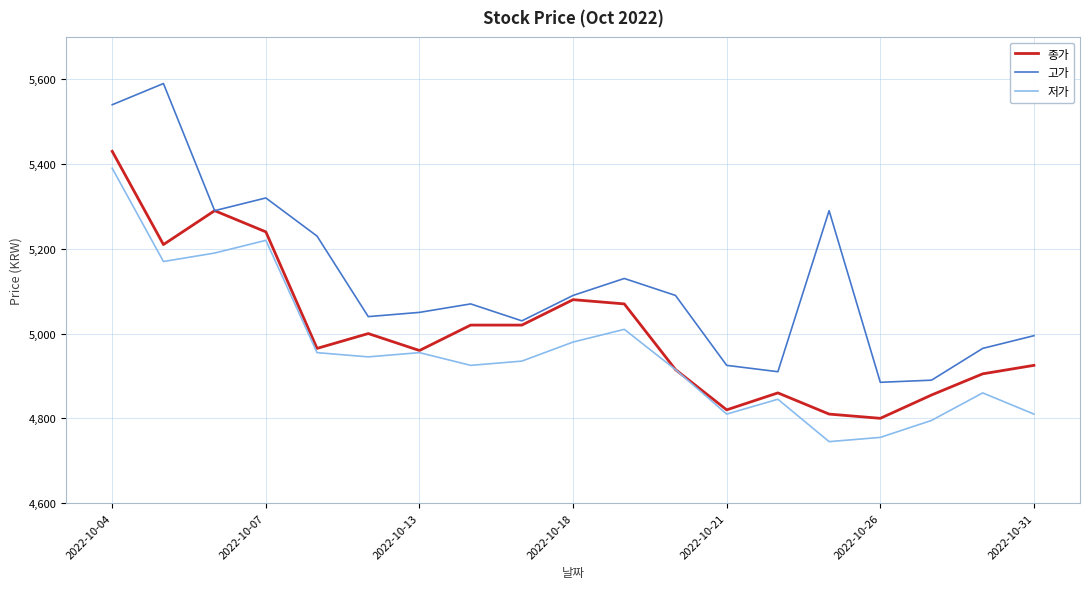

How many categories are shown in the chart?

19